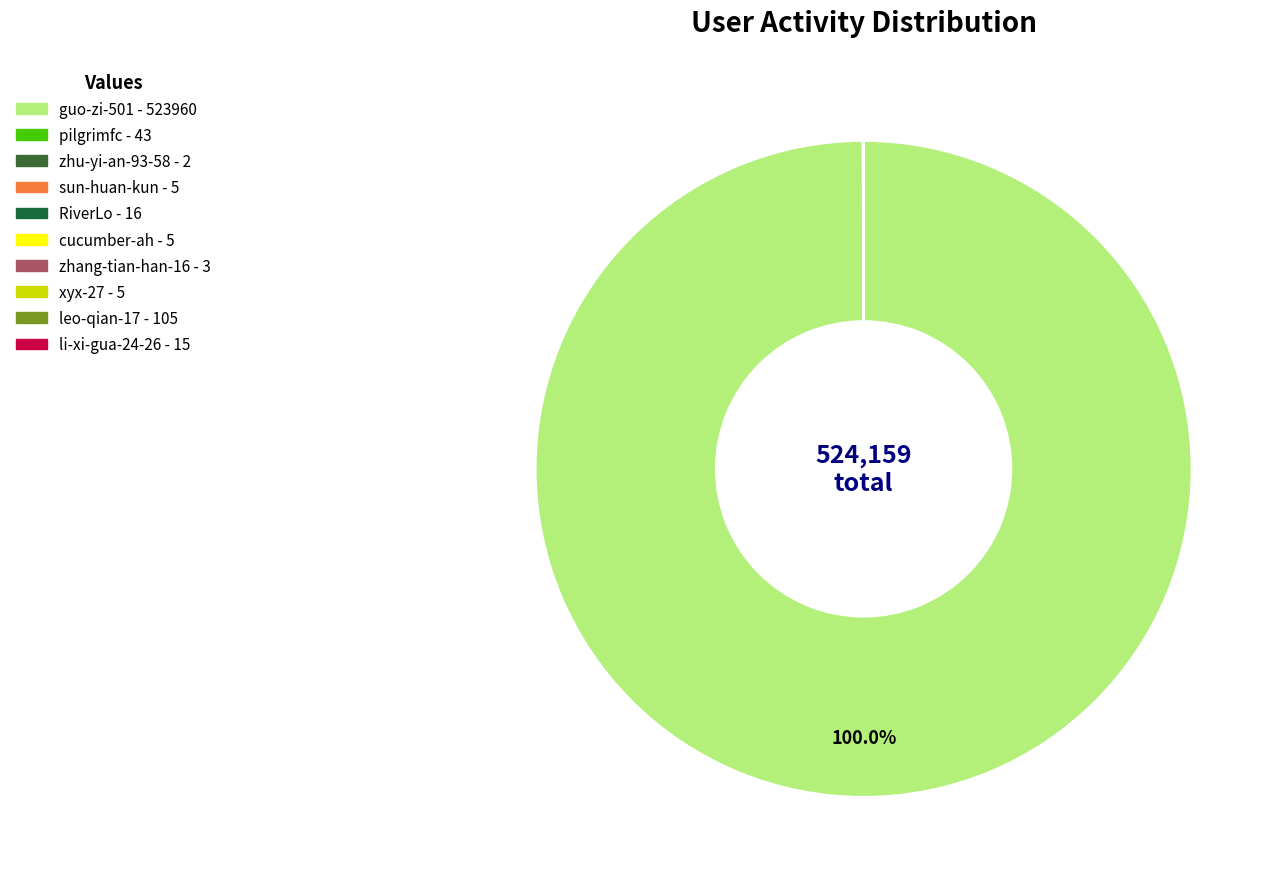

Which category has the biggest portion of the pie?

guo-zi-501